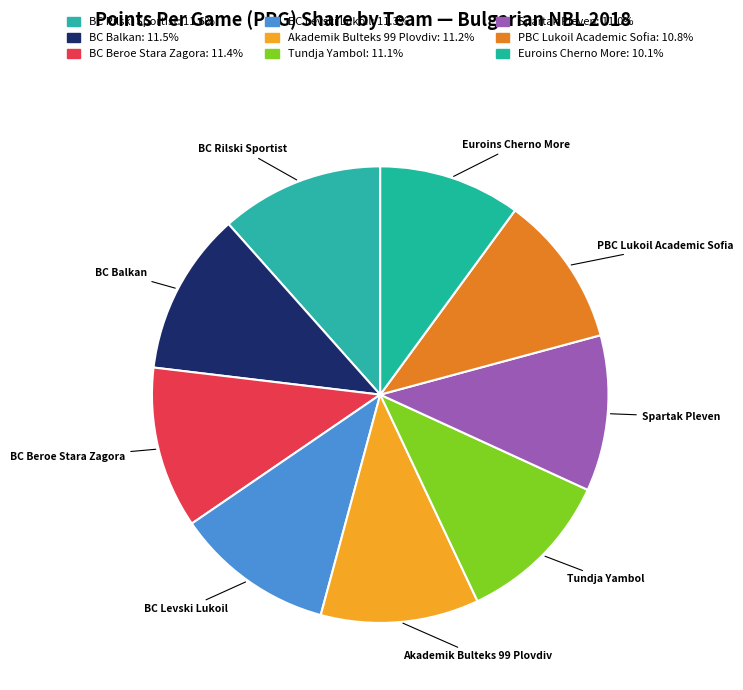

What is the ratio of the value at BC Balkan to the value at BC Levski Lukoil?

1.0